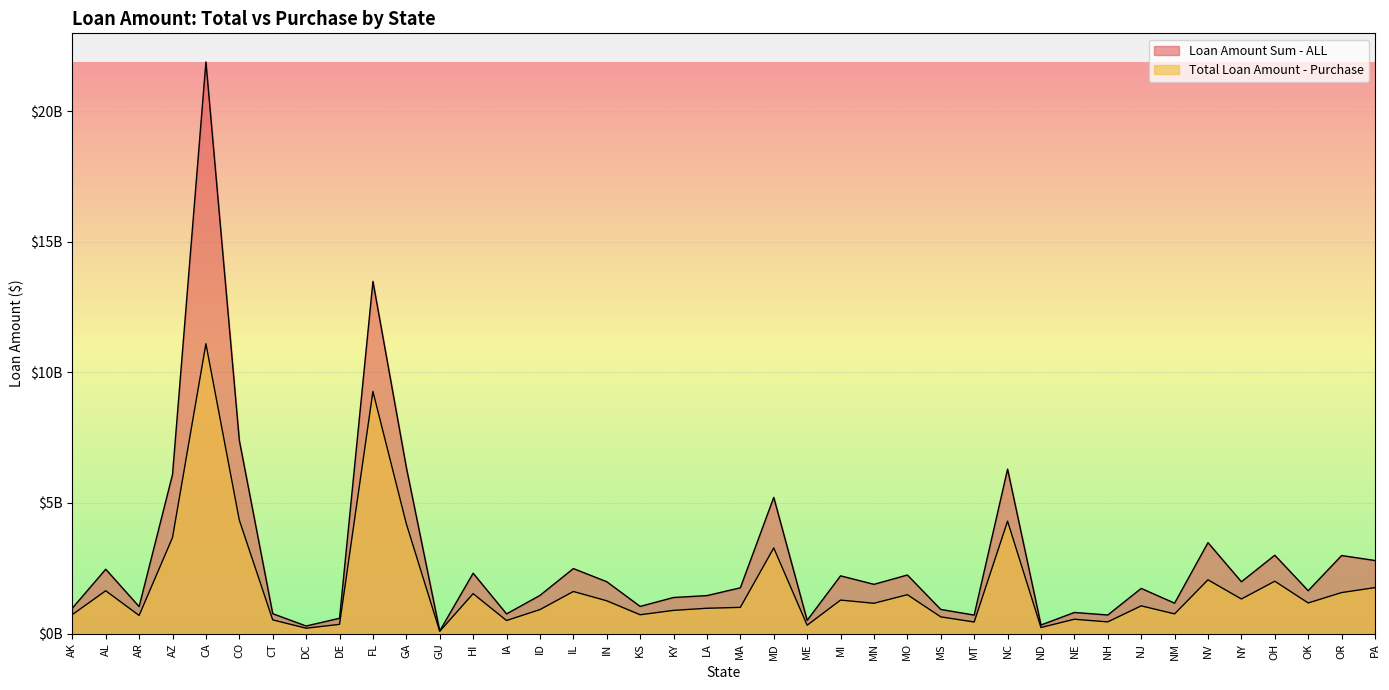

True or false: Loan Amount Sum - ALL and Total Loan Amount - Purchase intersect in this chart.

False